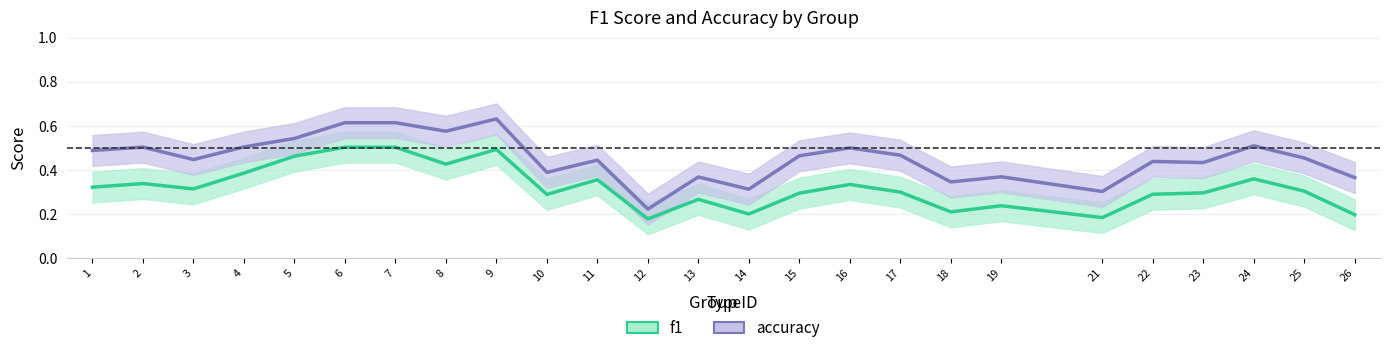

What is the difference between the maximum and minimum values in the accuracy series?

0.4